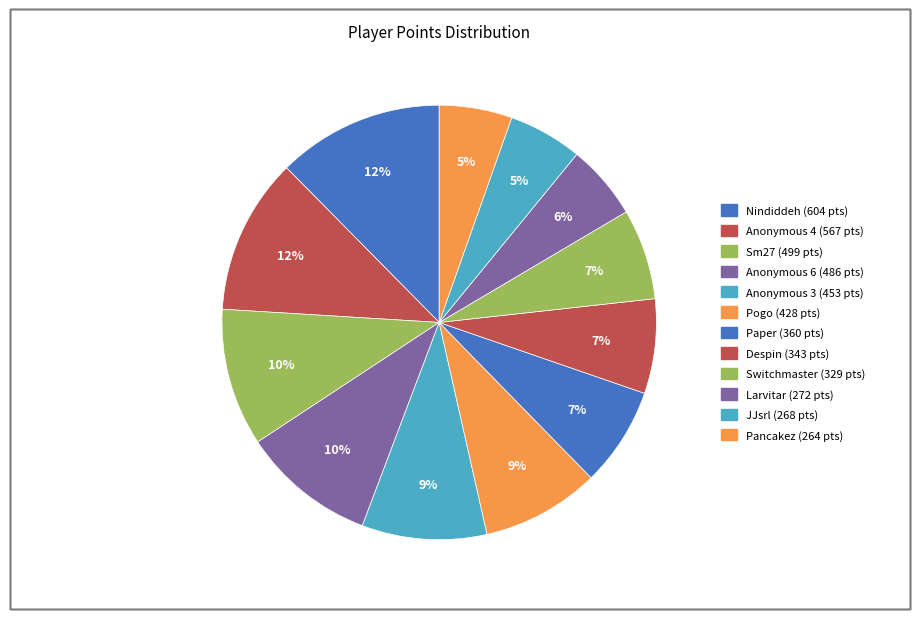

To the nearest percent, what percentage of the pie is Nindiddeh?

12%